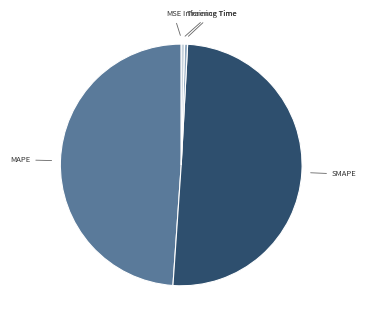

True or false: MAPE accounts for 49% of the total.

True